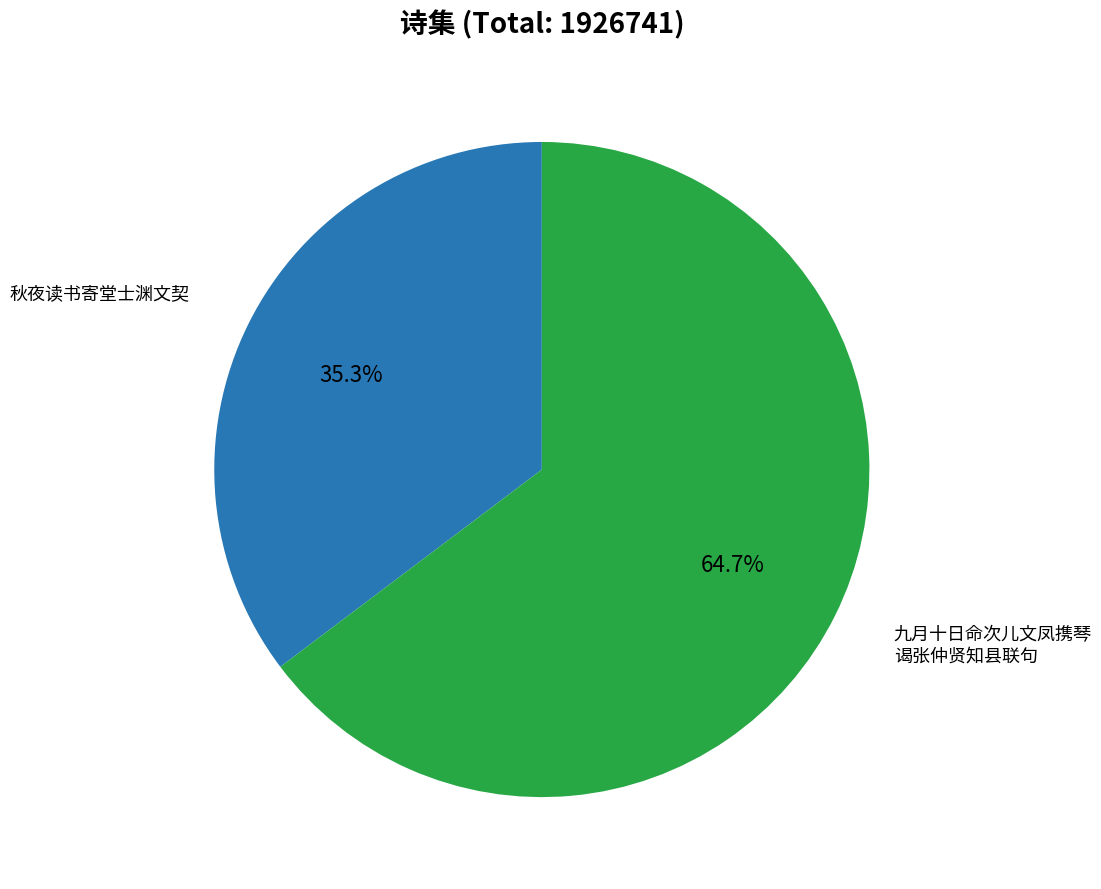

Is there any slice that represents more than half of the pie?

Yes